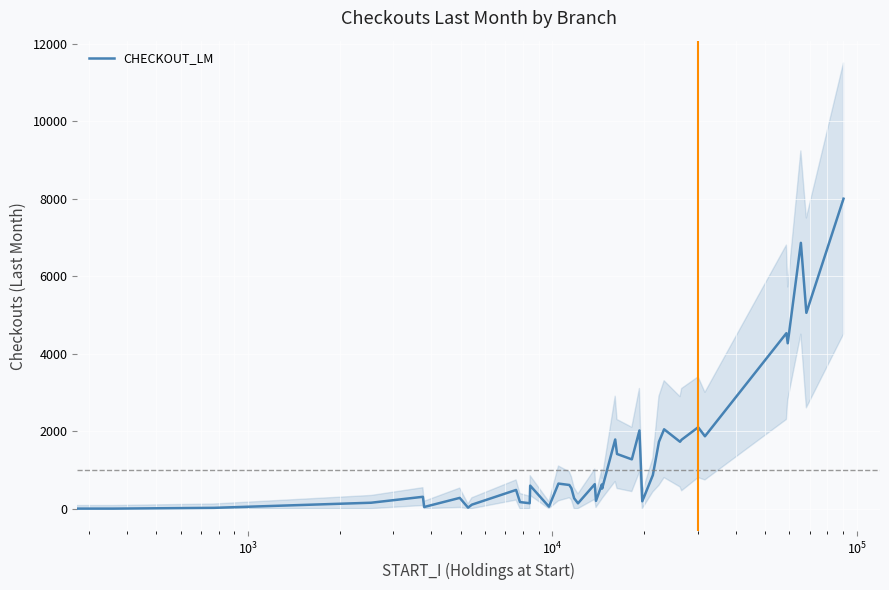

The chart shows a value of 20 at $\mathdefault{10^{3}}$. True or false?

True